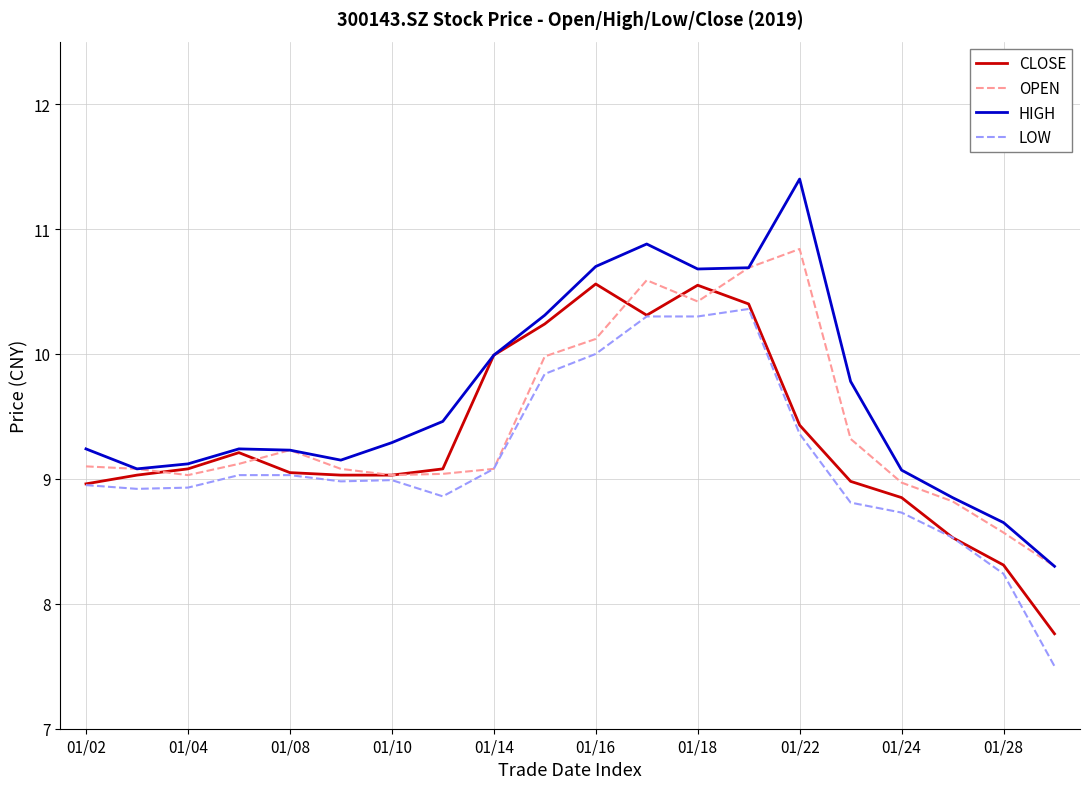

Which series has the widest spread of values?

HIGH